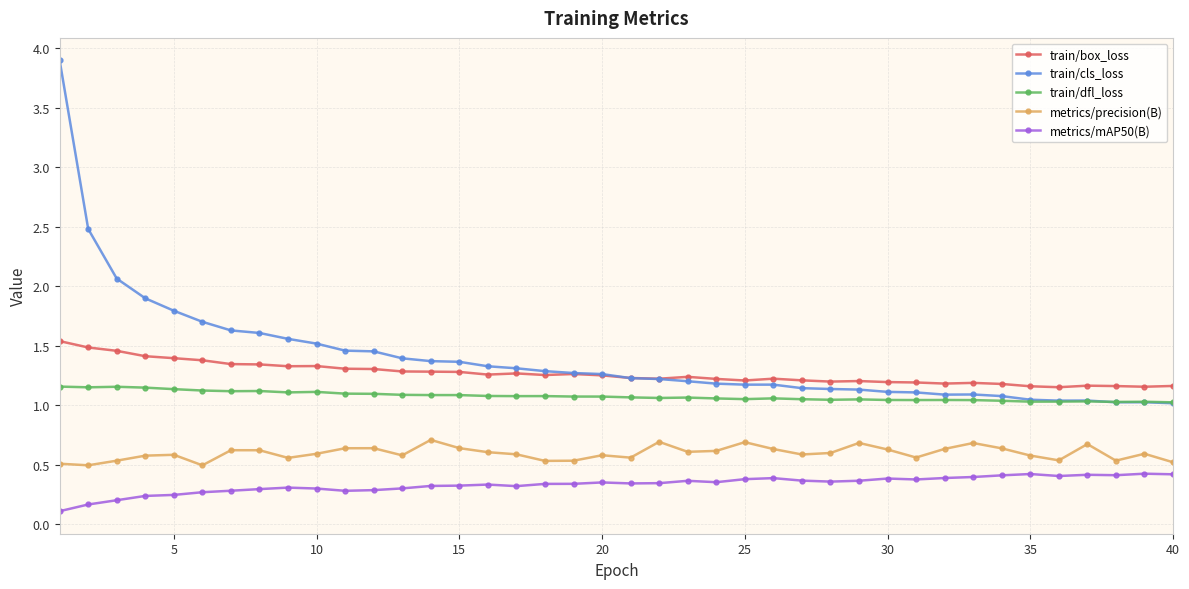

Which series has the widest spread of values?

train/cls_loss